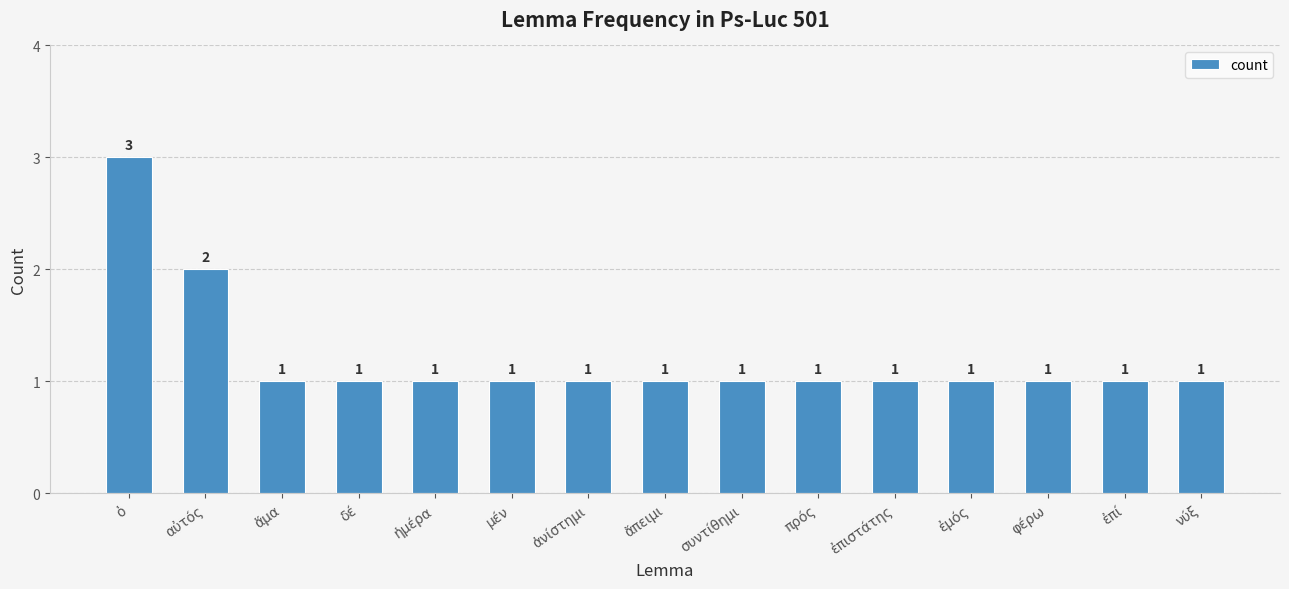

At which label is the value closest to 2?

αὐτός